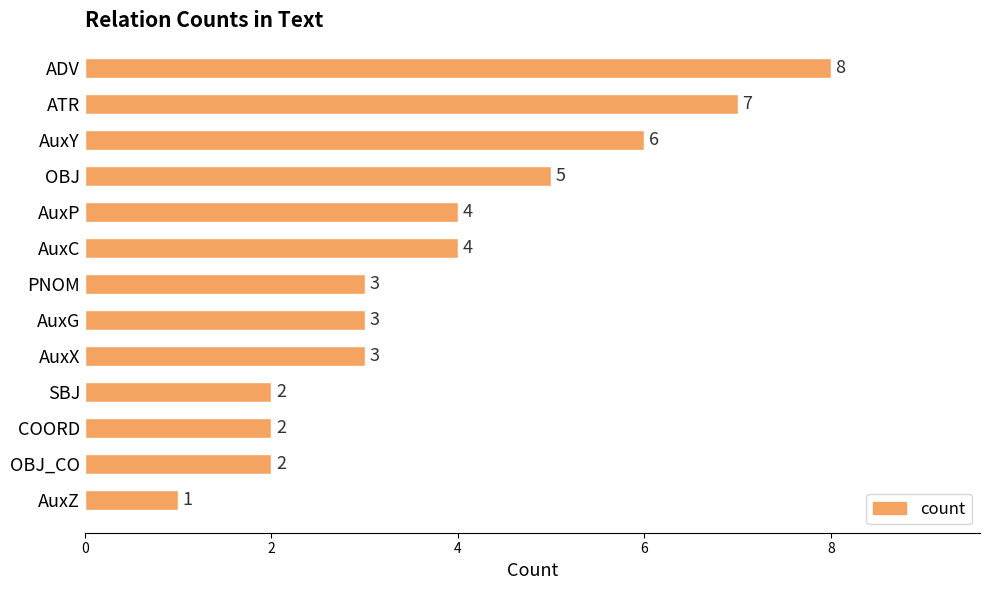

Reading top to bottom, transcribe all the data shown in this chart.

8	7	6	5	4	4	3	3	3	2	2	2	1